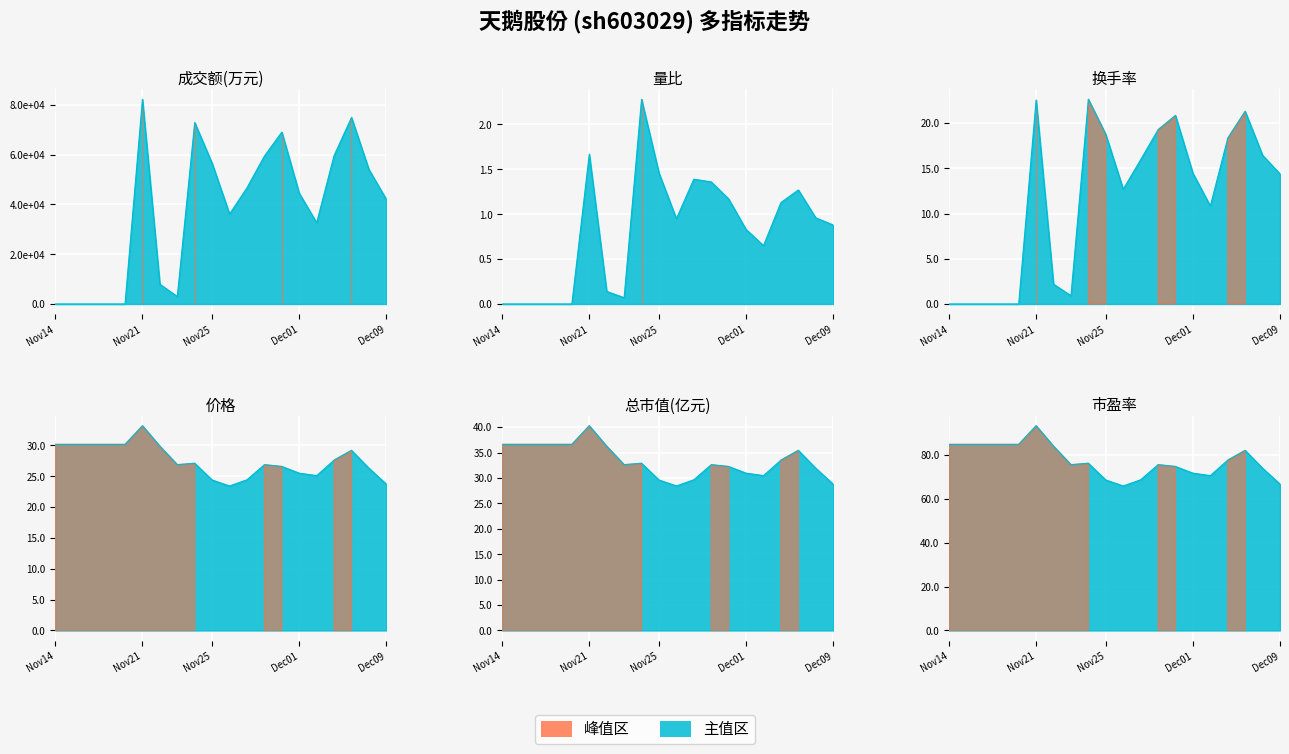

What position from the right is 2022-12-08?

2